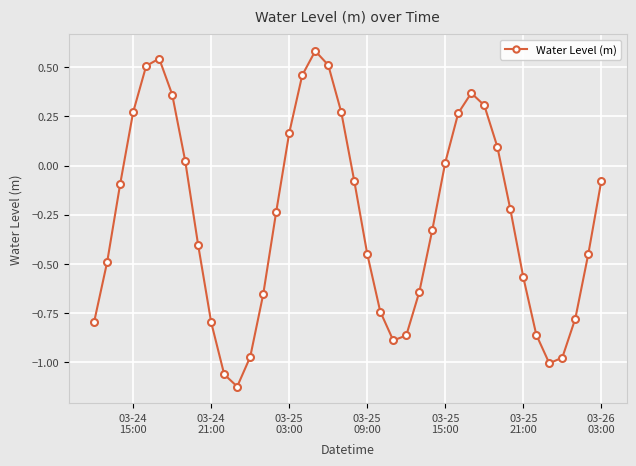

How many values are below 0?

25